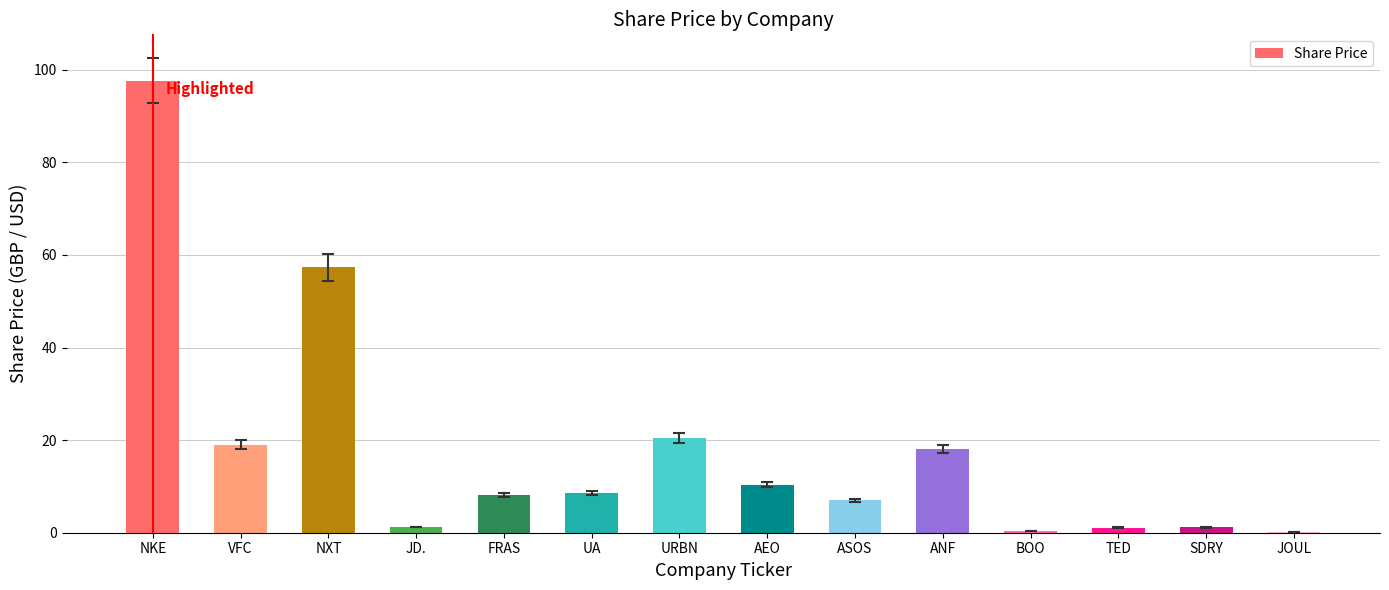

Where is the data nearest to the value 48?

NXT